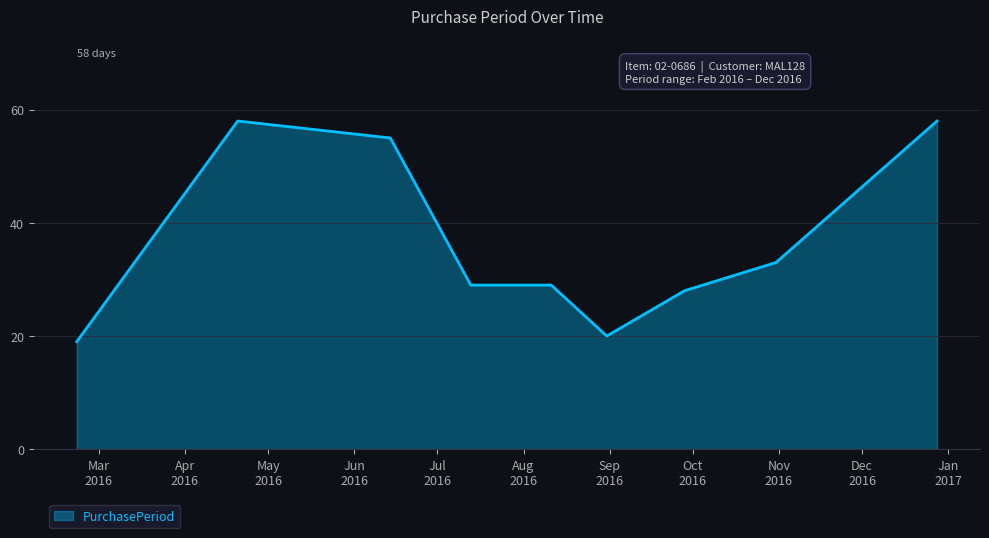

What is the greatest value displayed?

58